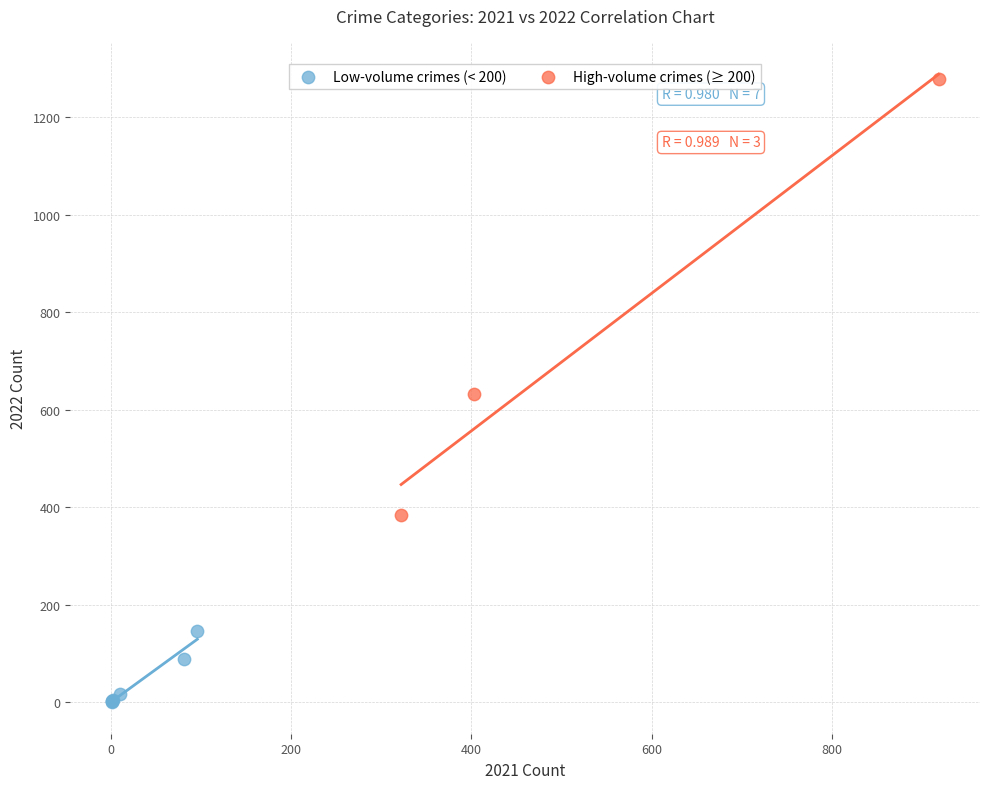

Which series reaches the minimum Y coordinate?

Low-volume crimes (< 200)